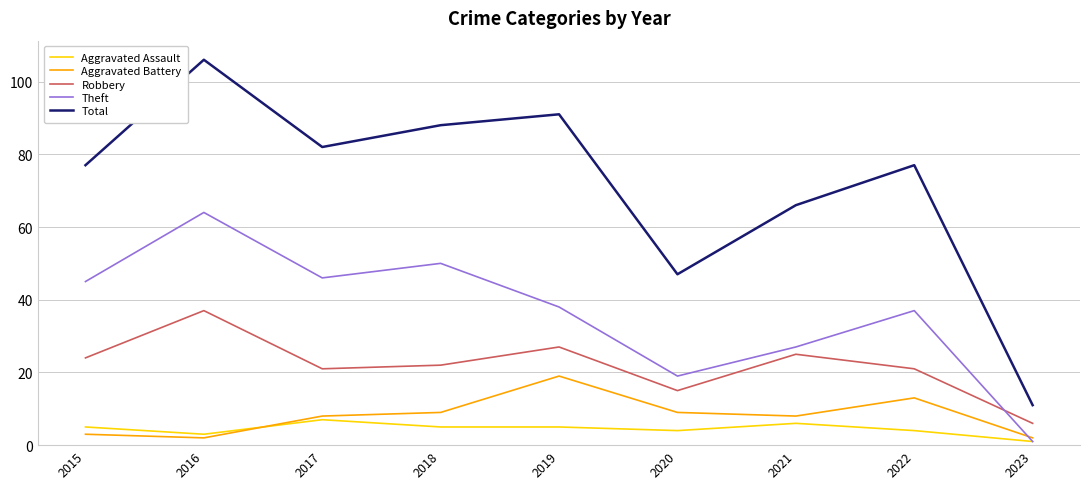

Where is the first local minimum for Theft?

2017